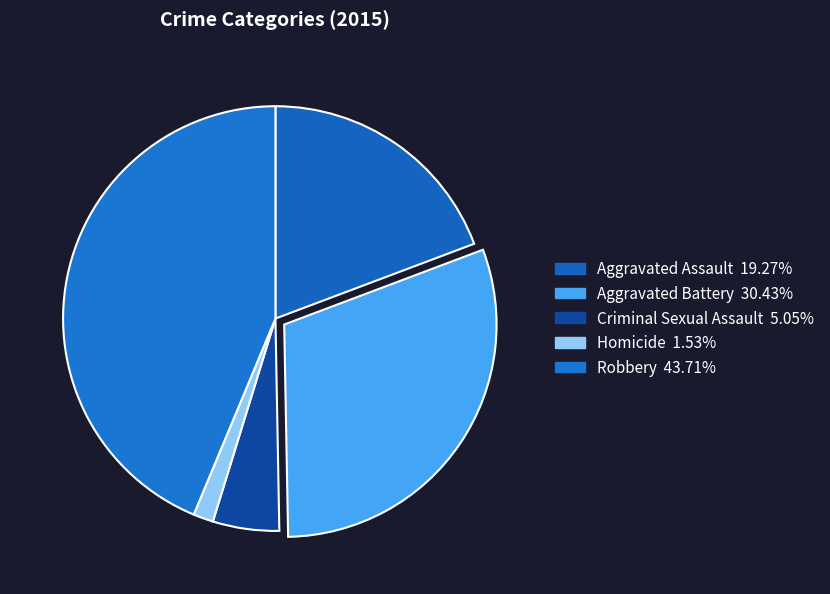

Approximately how many times larger is the value at Aggravated Battery compared to Homicide?

19.9